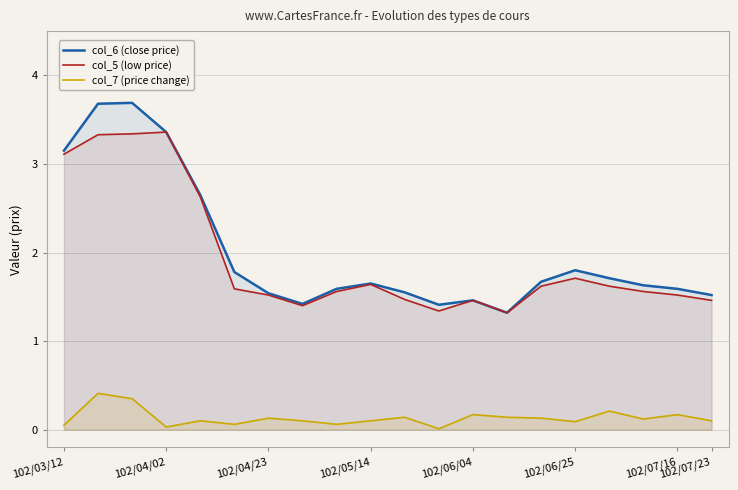

True or false: col_6 (close price) has more than 0 interior local peaks.

True